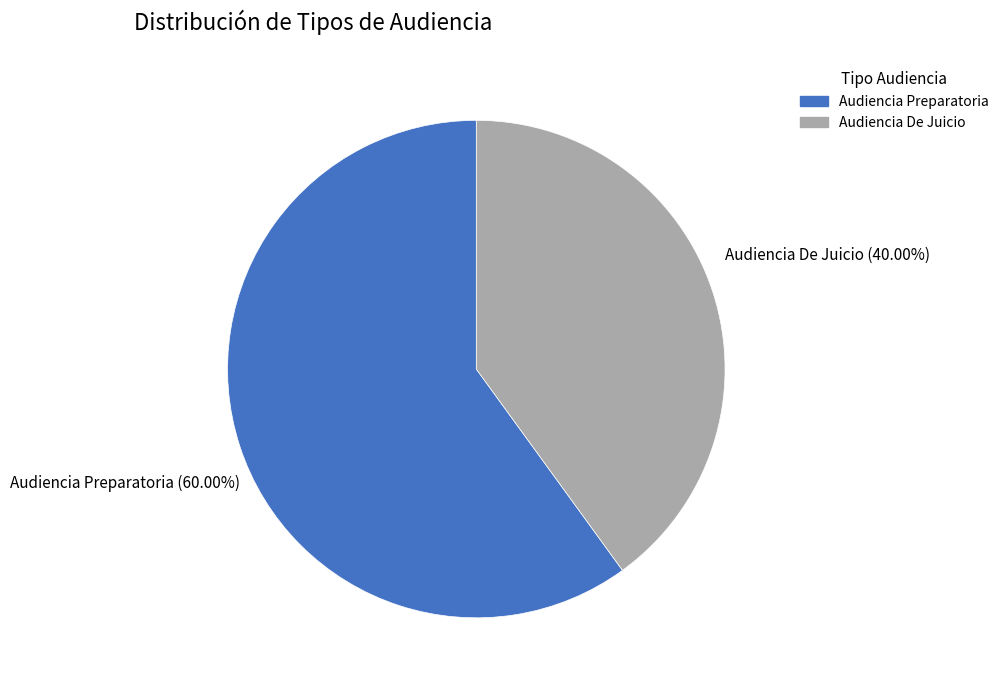

What is the smallest slice in the pie chart?

Audiencia De Juicio